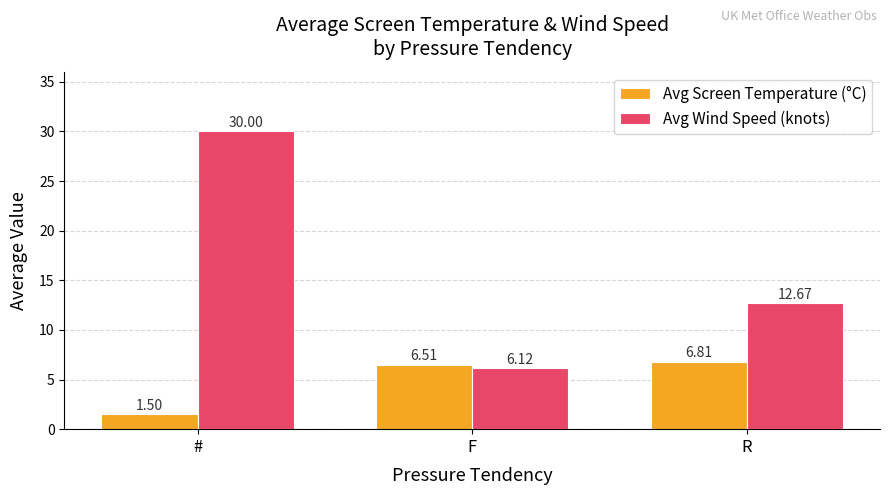

What is the label of the 2nd bar from the right?

F